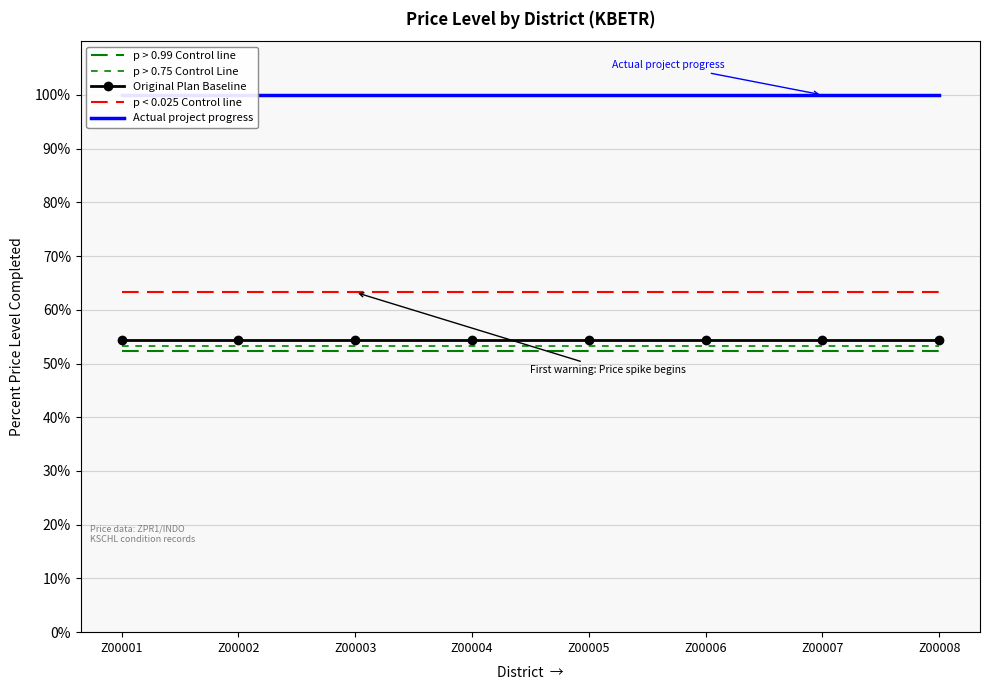

At how many categories does at least one series exceed 97?

8